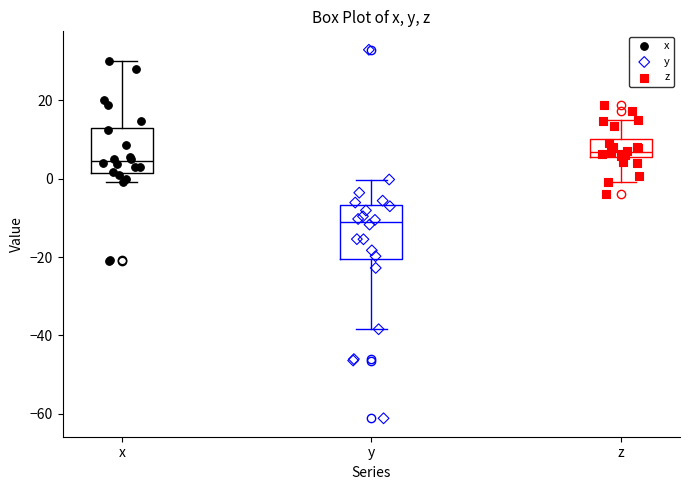

Which box is the tallest, from its lower edge to its upper edge?

y